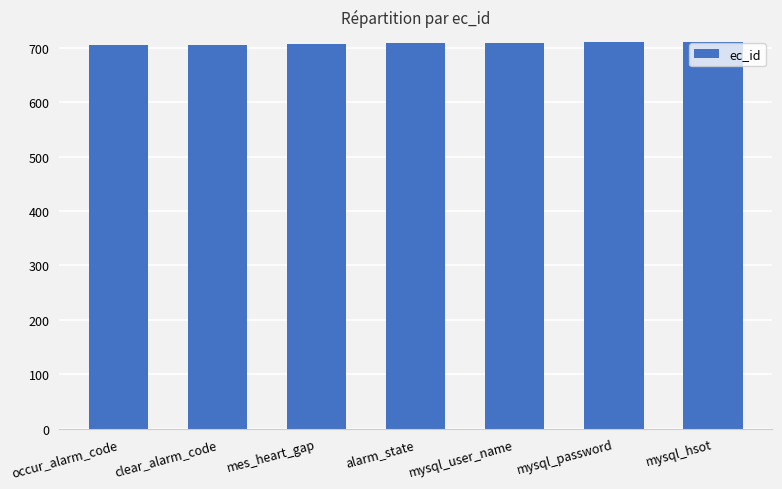

What is the change in value from occur_alarm_code to alarm_state?

+3